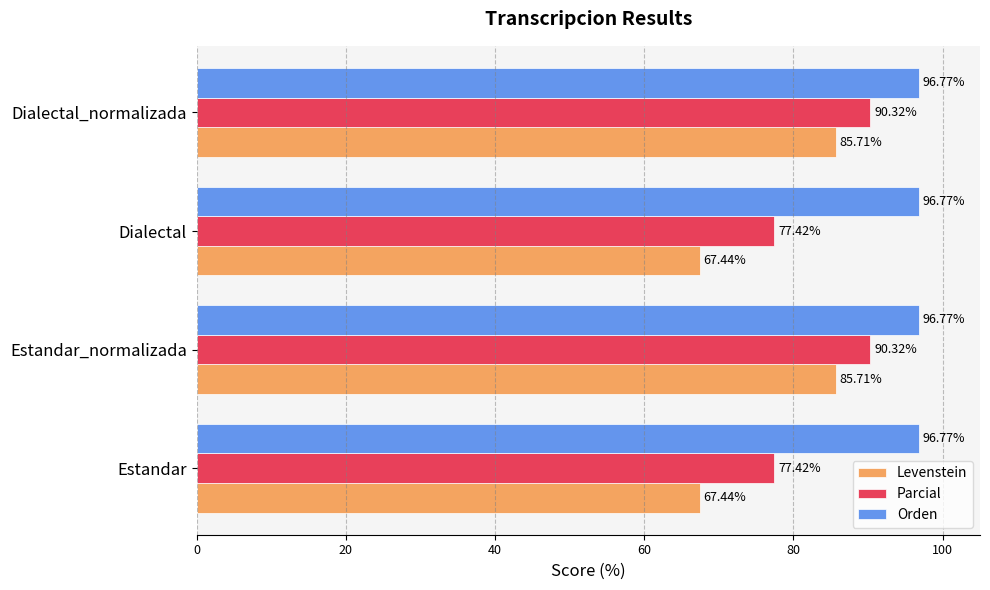

Which series has the largest total across all categories?

Orden